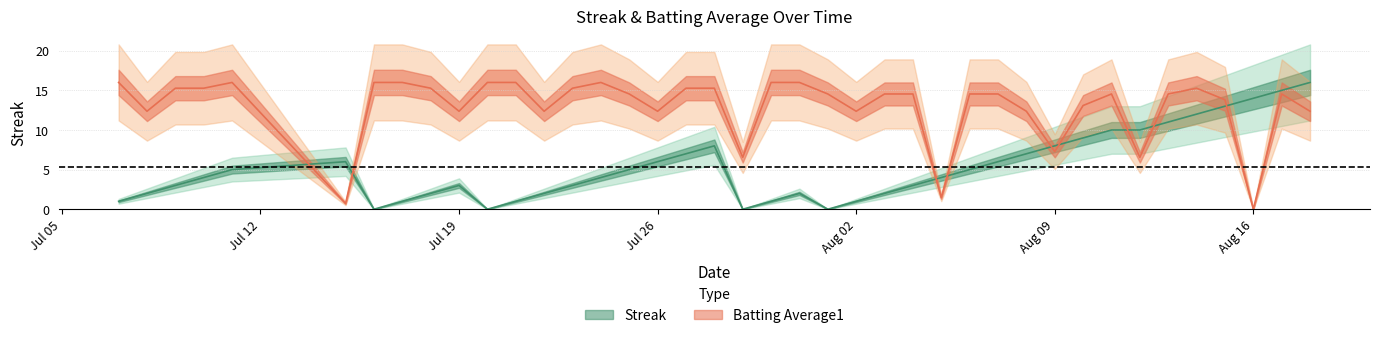

What are all the series names shown in the legend?

Streak, Batting Average1